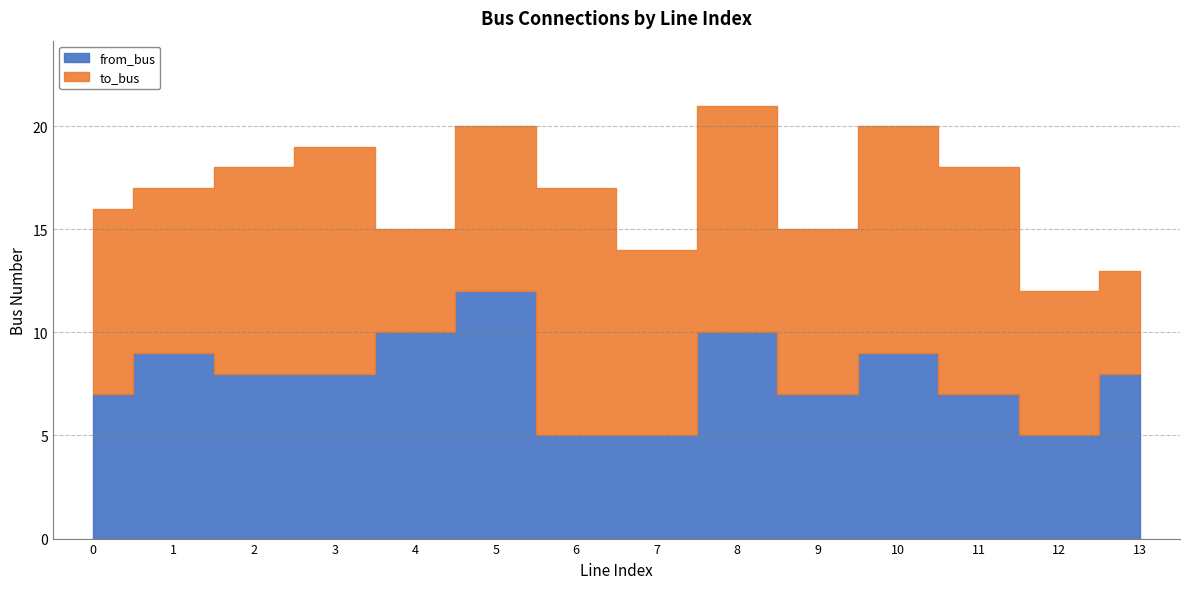

What is the value of the from_bus point at the 11th from the left?

9